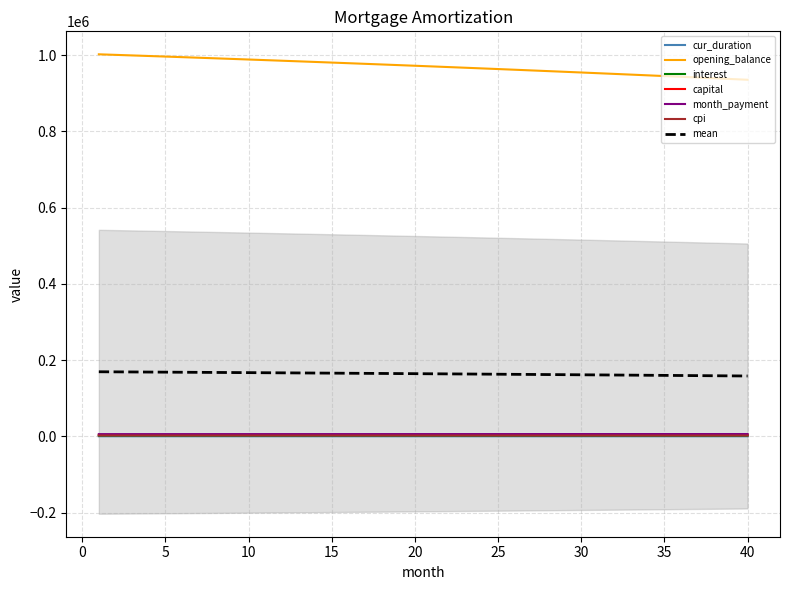

What is the sum of the opening_balance values at 17 and 10?

1966045.4